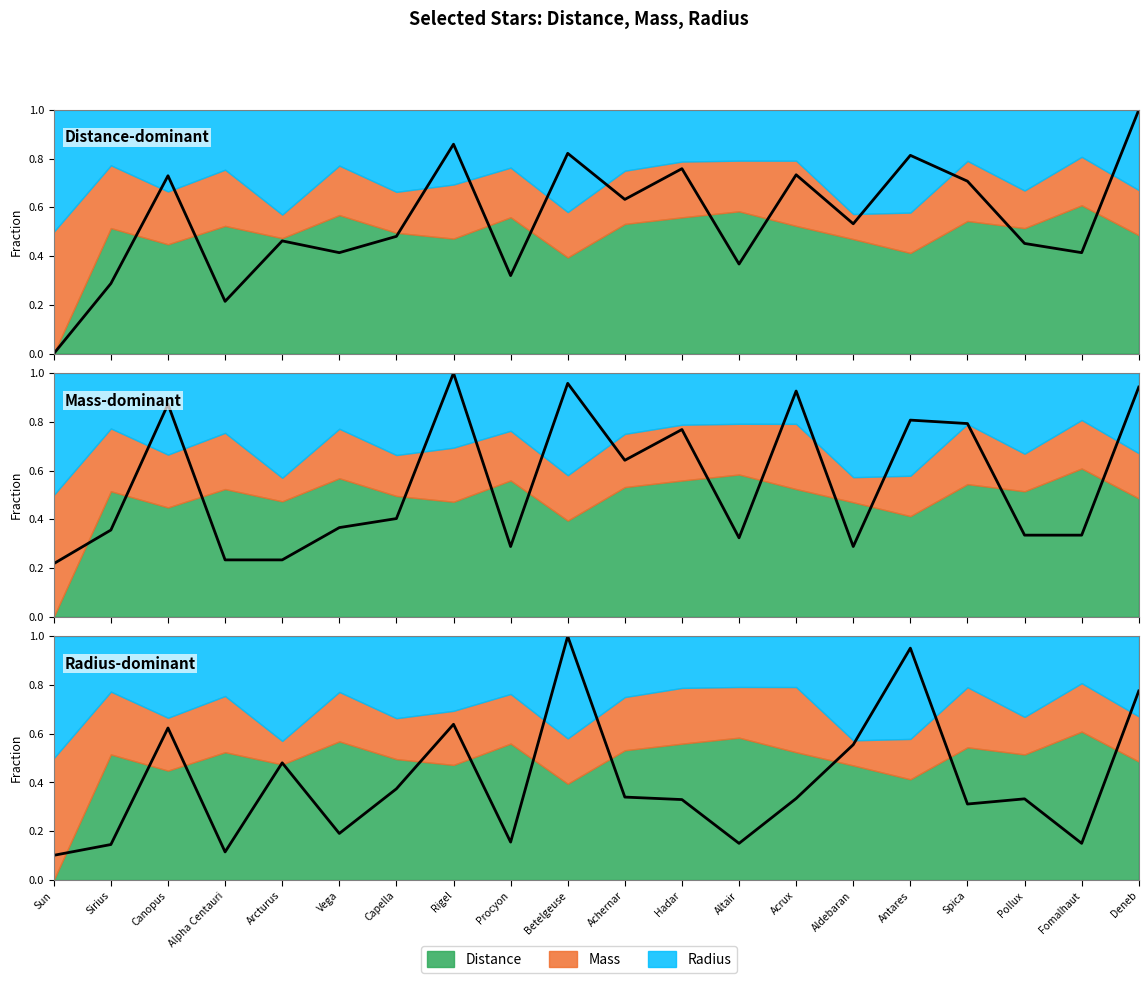

Which has a higher value, Hadar or Aldebaran?

Hadar